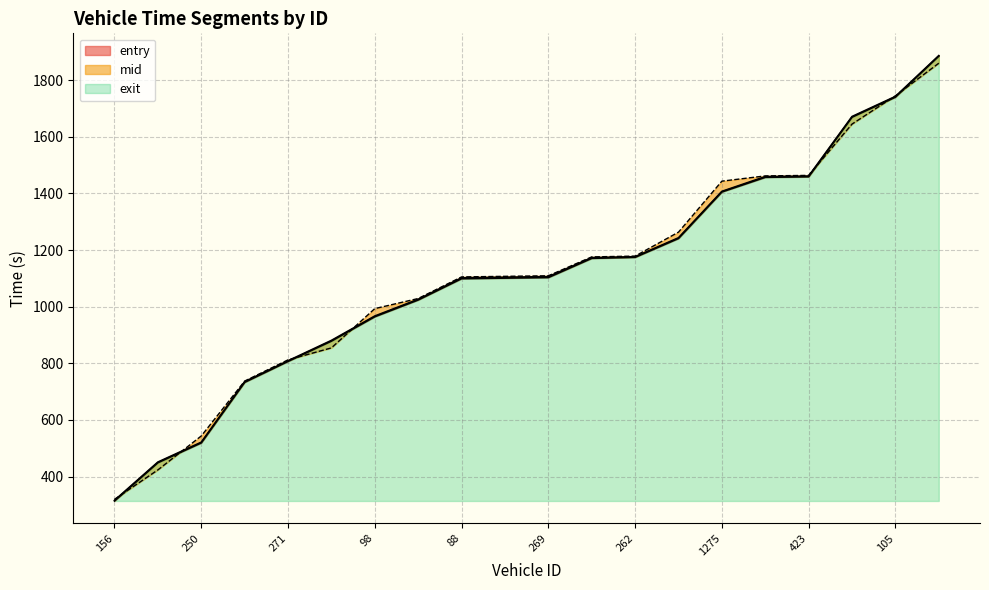

At 156, list the series in order from smallest to largest.

entry, mid, exit